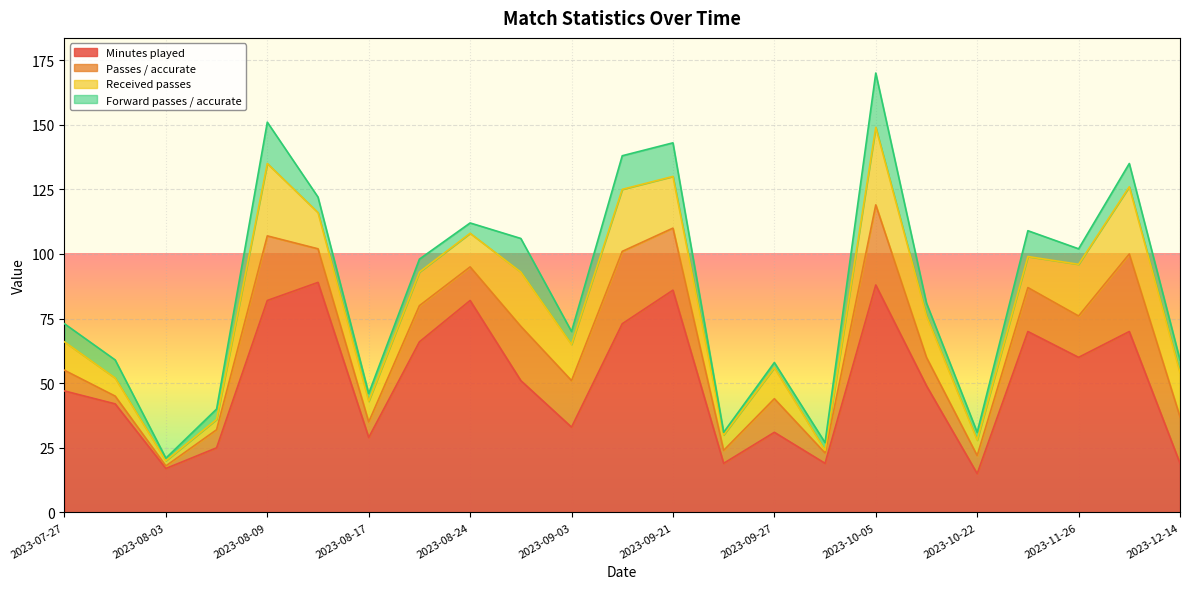

Reading left to right, transcribe all the data shown in this chart.

Minutes played: 2023-07-27=47	2023-07-30=42	2023-08-03=17	2023-08-06=25	2023-08-09=82	2023-08-13=89	2023-08-17=29	2023-08-20=66	2023-08-24=82	2023-08-31=51	2023-09-03=33	2023-09-17=73	2023-09-21=86	2023-09-24=19	2023-09-27=31	2023-10-01=19	2023-10-05=88	2023-10-08=49	2023-10-22=15	2023-10-29=70	2023-11-26=60	2023-11-30=70	2023-12-14=19
Passes / accurate: 2023-07-27=8	2023-07-30=3	2023-08-03=1	2023-08-06=7	2023-08-09=25	2023-08-13=13	2023-08-17=6	2023-08-20=14	2023-08-24=13	2023-08-31=21	2023-09-03=18	2023-09-17=28	2023-09-21=24	2023-09-24=5	2023-09-27=13	2023-10-01=4	2023-10-05=31	2023-10-08=11	2023-10-22=7	2023-10-29=17	2023-11-26=16	2023-11-30=30	2023-12-14=18
Received passes: 2023-07-27=11	2023-07-30=7	2023-08-03=2	2023-08-06=4	2023-08-09=28	2023-08-13=14	2023-08-17=8	2023-08-20=13	2023-08-24=13	2023-08-31=21	2023-09-03=14	2023-09-17=24	2023-09-21=20	2023-09-24=6	2023-09-27=12	2023-10-01=1	2023-10-05=30	2023-10-08=16	2023-10-22=6	2023-10-29=12	2023-11-26=20	2023-11-30=26	2023-12-14=17
Forward passes / accurate: 2023-07-27=7	2023-07-30=7	2023-08-03=1	2023-08-06=4	2023-08-09=16	2023-08-13=6	2023-08-17=3	2023-08-20=5	2023-08-24=4	2023-08-31=13	2023-09-03=5	2023-09-17=13	2023-09-21=13	2023-09-24=1	2023-09-27=2	2023-10-01=3	2023-10-05=21	2023-10-08=5	2023-10-22=3	2023-10-29=10	2023-11-26=6	2023-11-30=9	2023-12-14=5